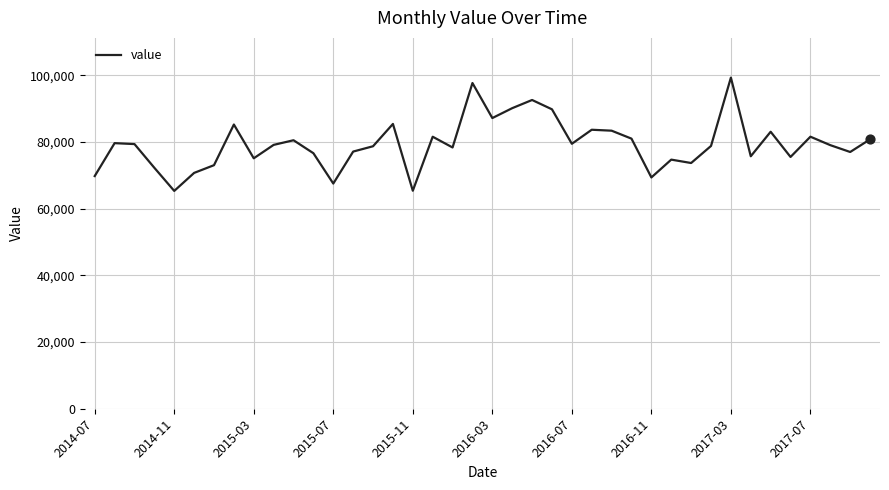

What is the difference between the maximum and minimum values?

33967